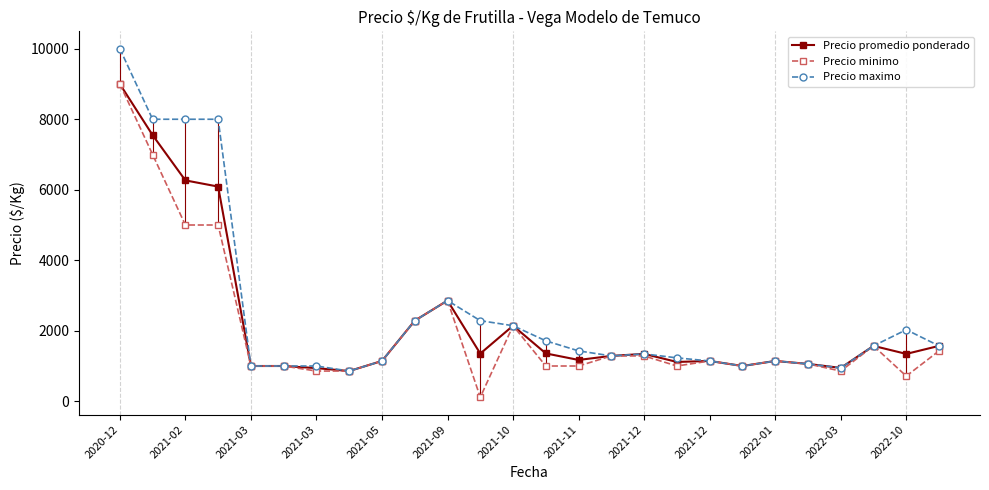

What is the average value of the Precio maximo series?

2540